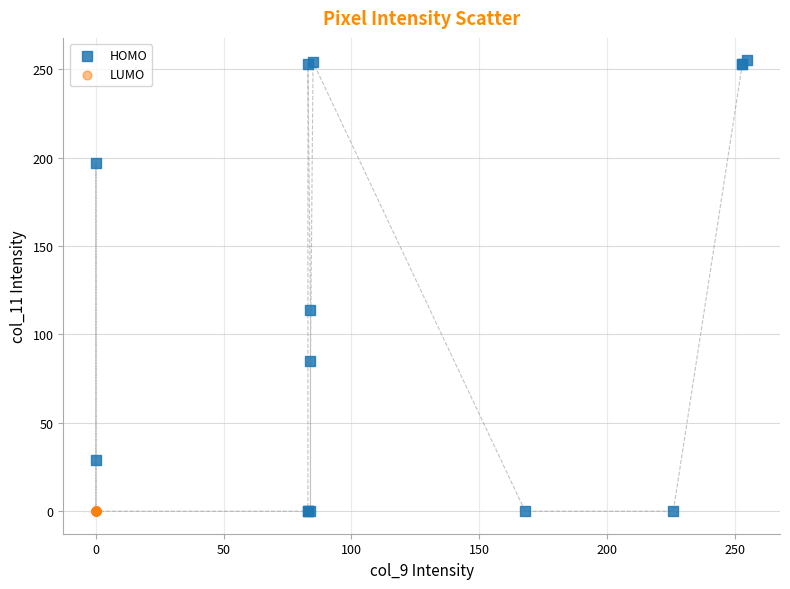

Which series reaches the maximum Y coordinate?

HOMO